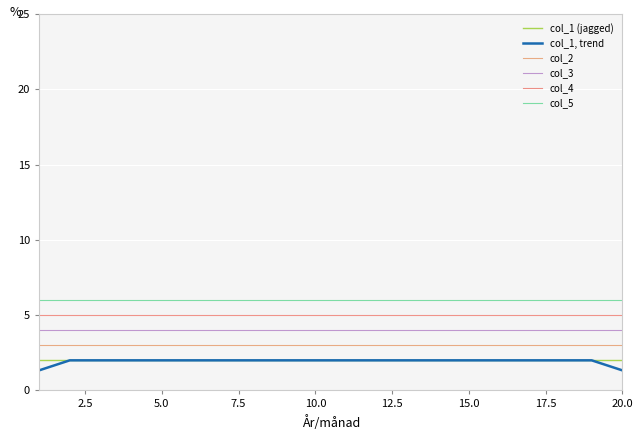

What is the maximum value shown in the chart?

6.0